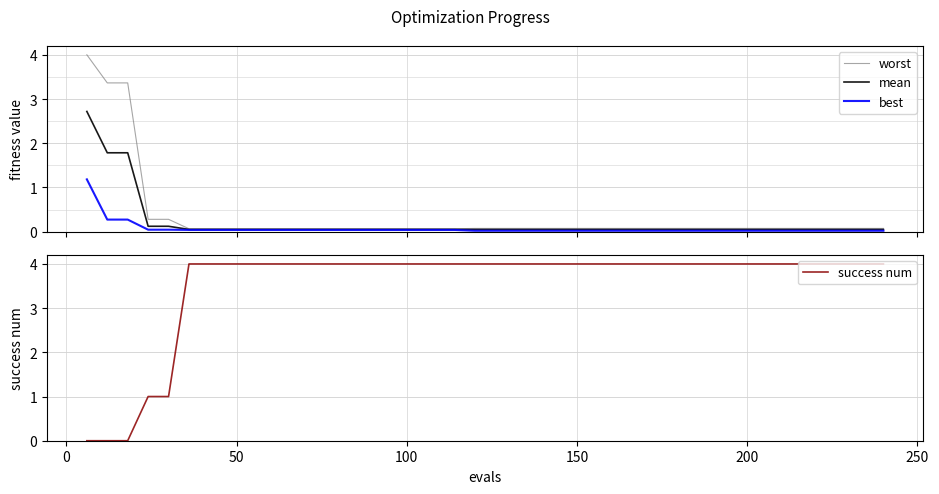

Reading left to right, extract all data points from this chart.

worst: 4.0	3.4	3.4	0.3	0.3	0.1	0.1	0.1	0.1	0.1	0.1	0.1	0.1	0.1	0.1	0.1	0.1	0.1	0.1	0.1	0.1	0.1	0.1	0.1	0.1	0.1	0.1	0.1	0.1	0.1	0.1	0.1	0.1	0.1	0.1	0.1	0.1	0.1	0.1	0.1
mean: 2.7	1.8	1.8	0.1	0.1	0.0	0.0	0.0	0.0	0.0	0.0	0.0	0.0	0.0	0.0	0.0	0.0	0.0	0.0	0.0	0.0	0.0	0.0	0.0	0.0	0.0	0.0	0.0	0.0	0.0	0.0	0.0	0.0	0.0	0.0	0.0	0.0	0.0	0.0	0.0
best: 1.2	0.3	0.3	0.0	0.0	0.0	0.0	0.0	0.0	0.0	0.0	0.0	0.0	0.0	0.0	0.0	0.0	0.0	0.0	0.0	0.0	0.0	0.0	0.0	0.0	0.0	0.0	0.0	0.0	0.0	0.0	0.0	0.0	0.0	0.0	0.0	0.0	0.0	0.0	0.0
success num: 0.0	0.0	0.0	1.0	1.0	4.0	4.0	4.0	4.0	4.0	4.0	4.0	4.0	4.0	4.0	4.0	4.0	4.0	4.0	4.0	4.0	4.0	4.0	4.0	4.0	4.0	4.0	4.0	4.0	4.0	4.0	4.0	4.0	4.0	4.0	4.0	4.0	4.0	4.0	4.0